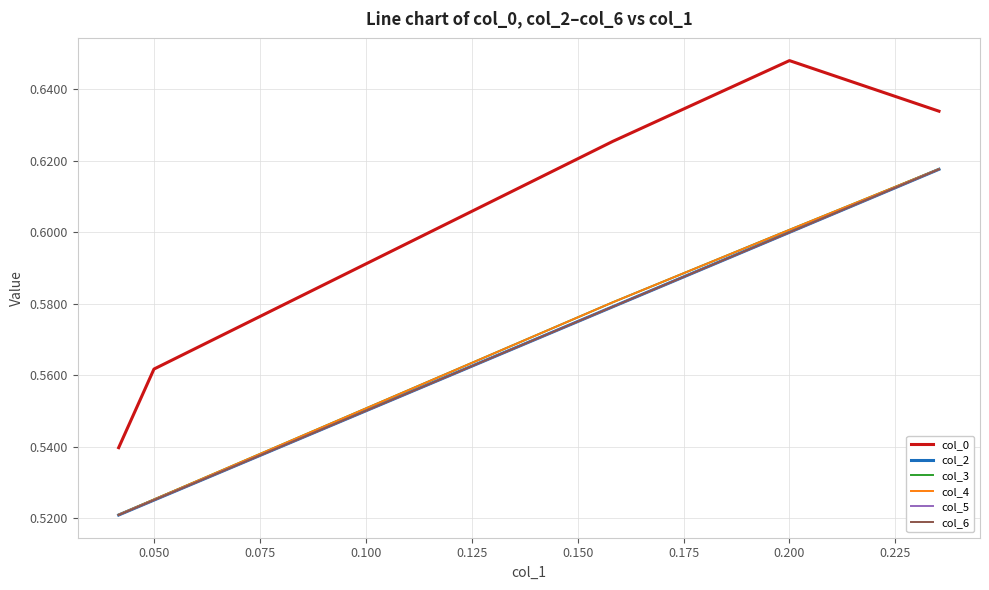

What is the average value of the col_4 series?

0.6